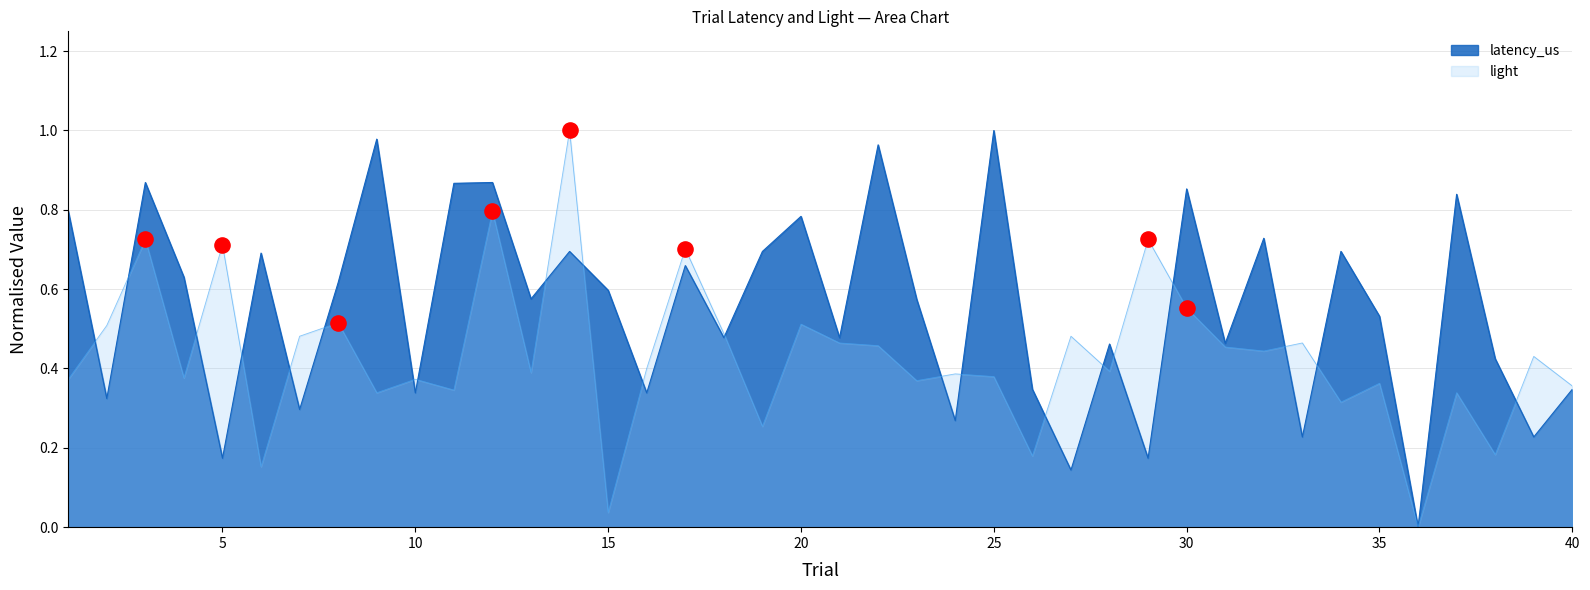

What are all the series names shown in the legend?

latency_us, light